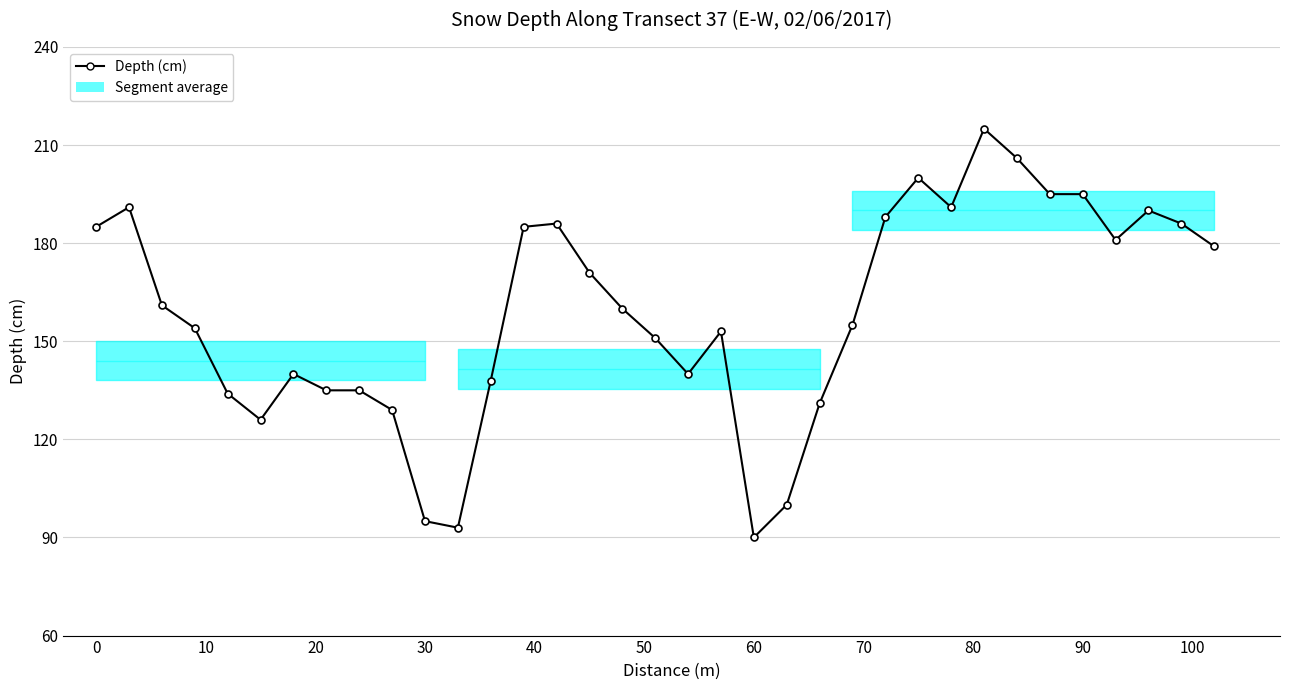

How many data points are less than 160?

17